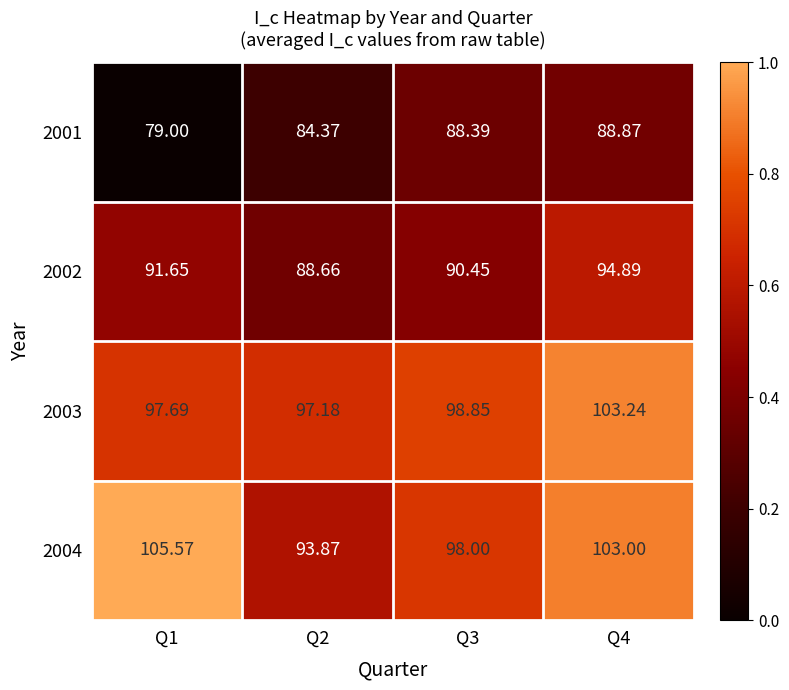

Is the value of 2001 at Q2 greater than the value of 2004 at Q2?

No